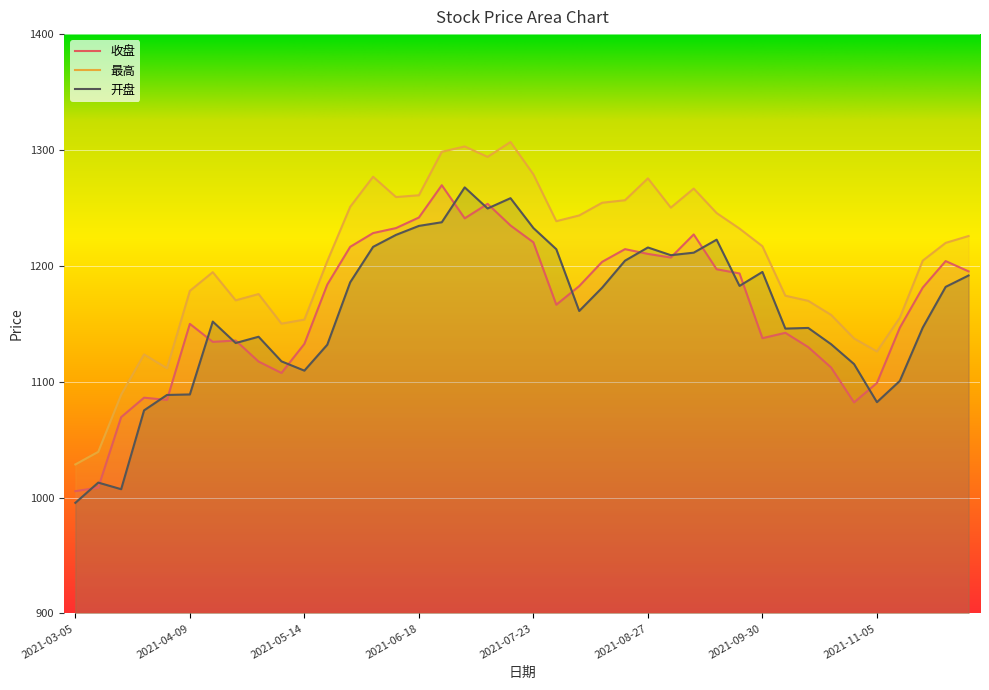

What is the minimum value shown in the chart?

995.5